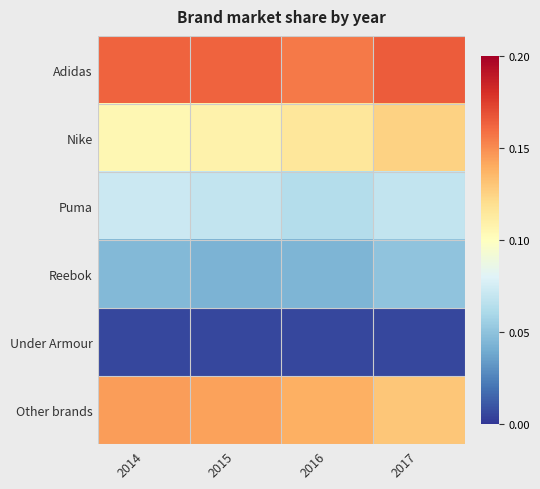

Reading left to right, transcribe all the data shown in this chart.

Adidas: 2014=0.2	2015=0.2	2016=0.2	2017=0.2
Nike: 2014=0.1	2015=0.1	2016=0.1	2017=0.1
Puma: 2014=0.1	2015=0.1	2016=0.1	2017=0.1
Reebok: 2014=0.0	2015=0.0	2016=0.0	2017=0.1
Under Armour: 2014=0.0	2015=0.0	2016=0.0	2017=0.0
Other brands: 2014=0.1	2015=0.1	2016=0.1	2017=0.1